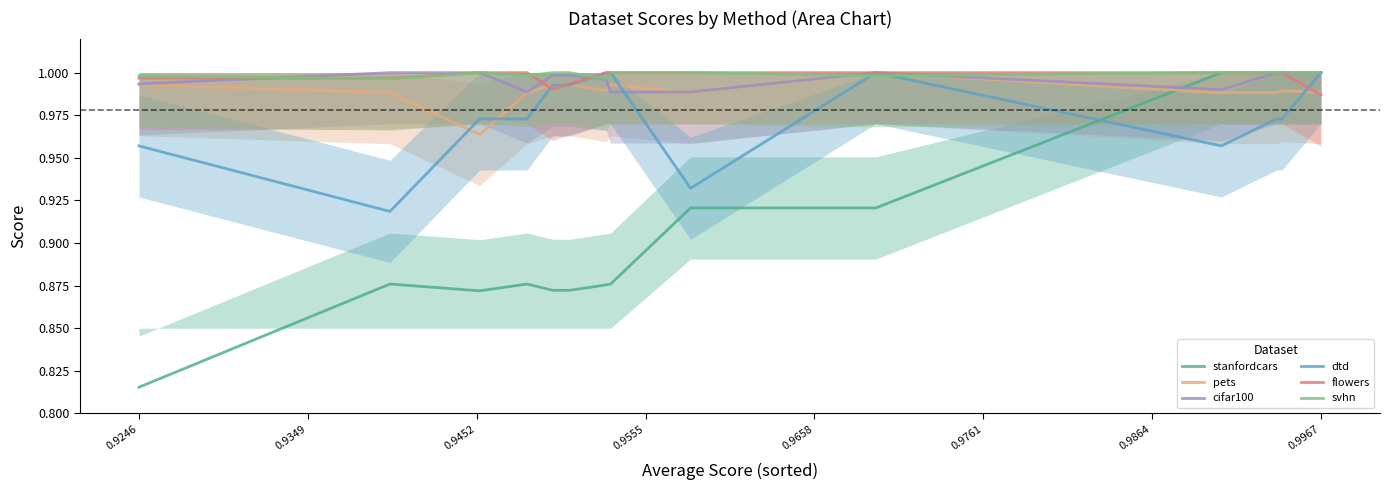

After their last crossing, which series has the higher values: pets or stanfordcars?

stanfordcars